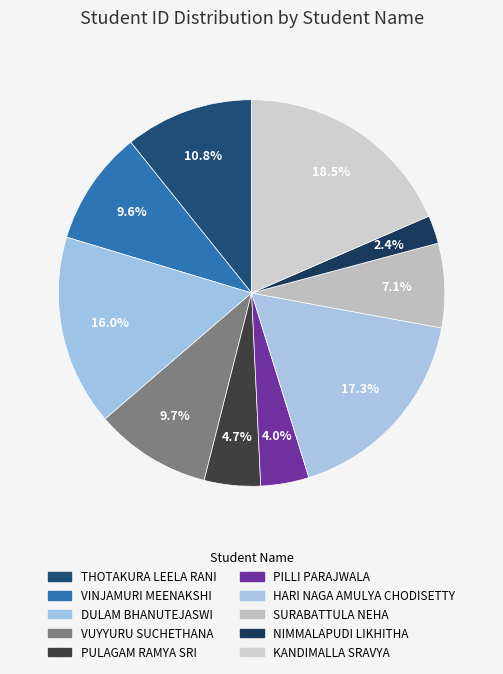

How many segments does this pie chart have?

10